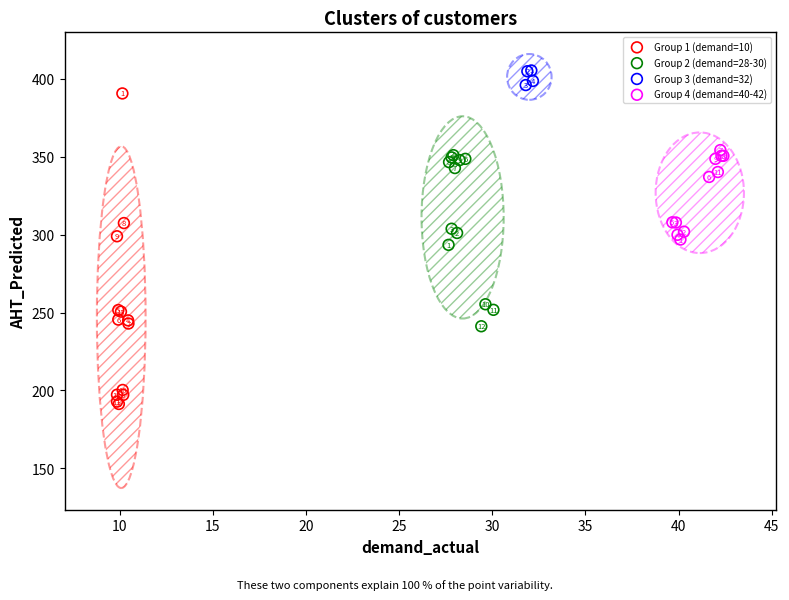

Which series has the largest Y range (max minus min)?

Group 1 (demand=10)